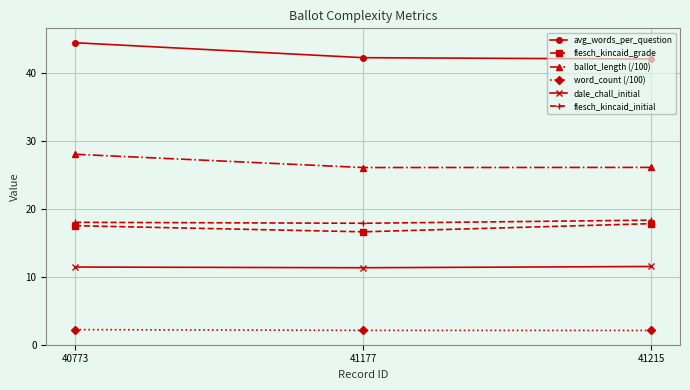

At how many categories does at least one series exceed 7?

3